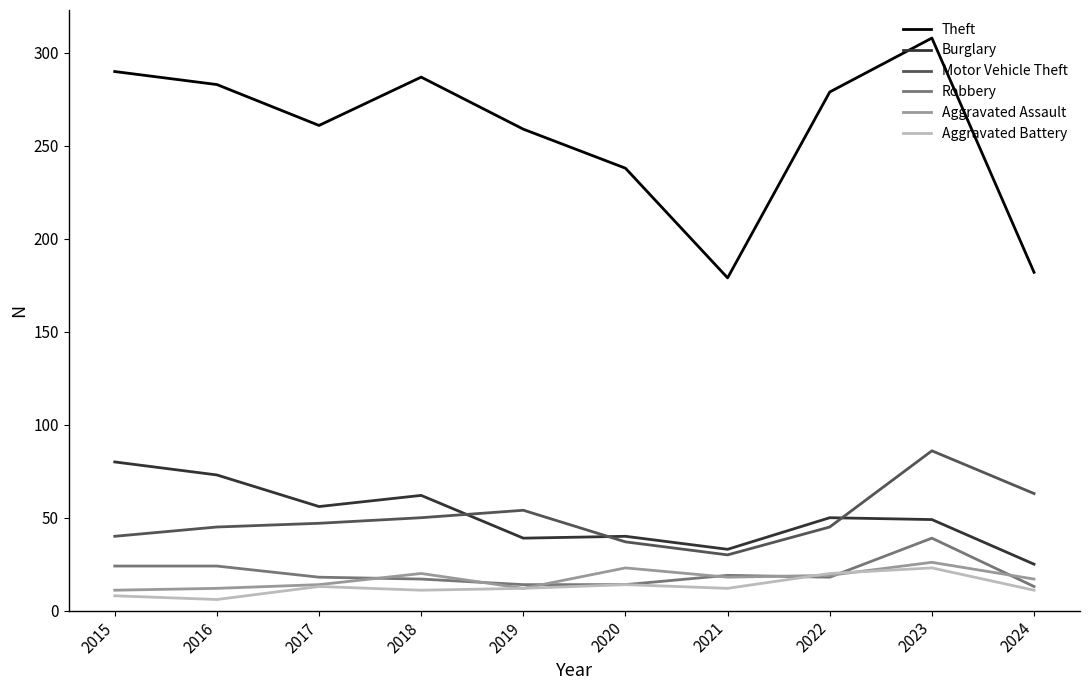

Where is Theft nearest to the value 243?

2020